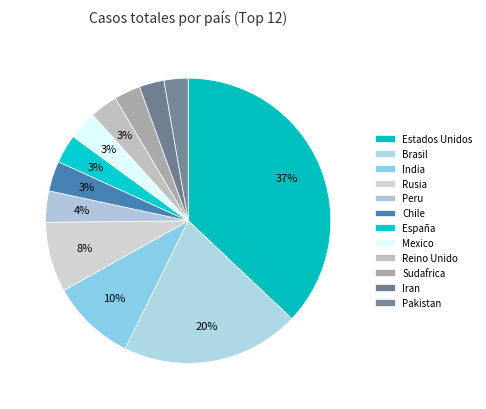

How much of the chart is everything except Mexico?

96.7%